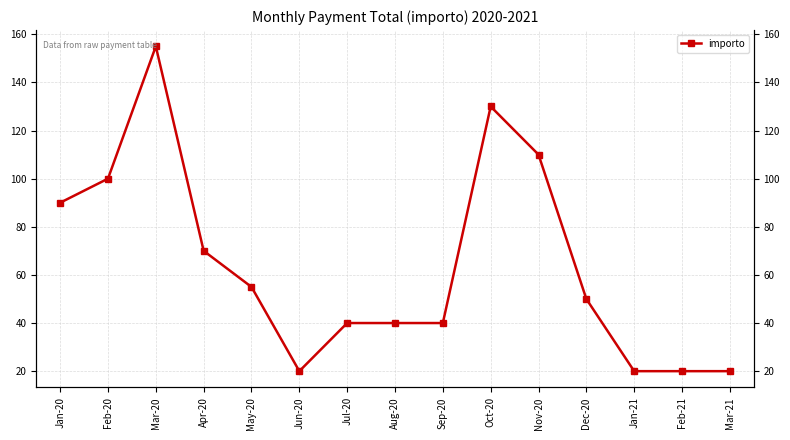

True or false: the data shows 40 at Sep-20.

True